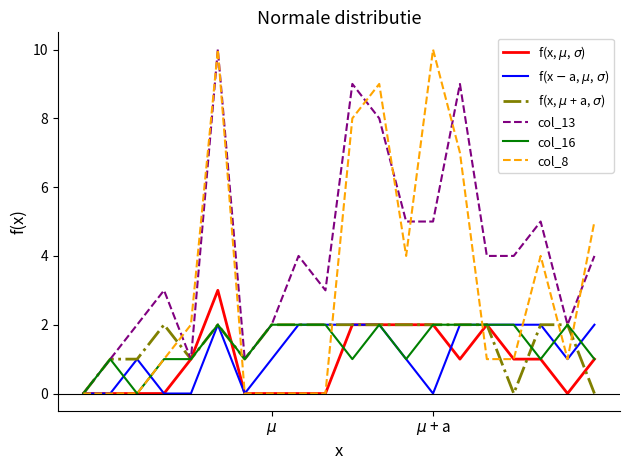

What is the maximum value shown in the chart?

10